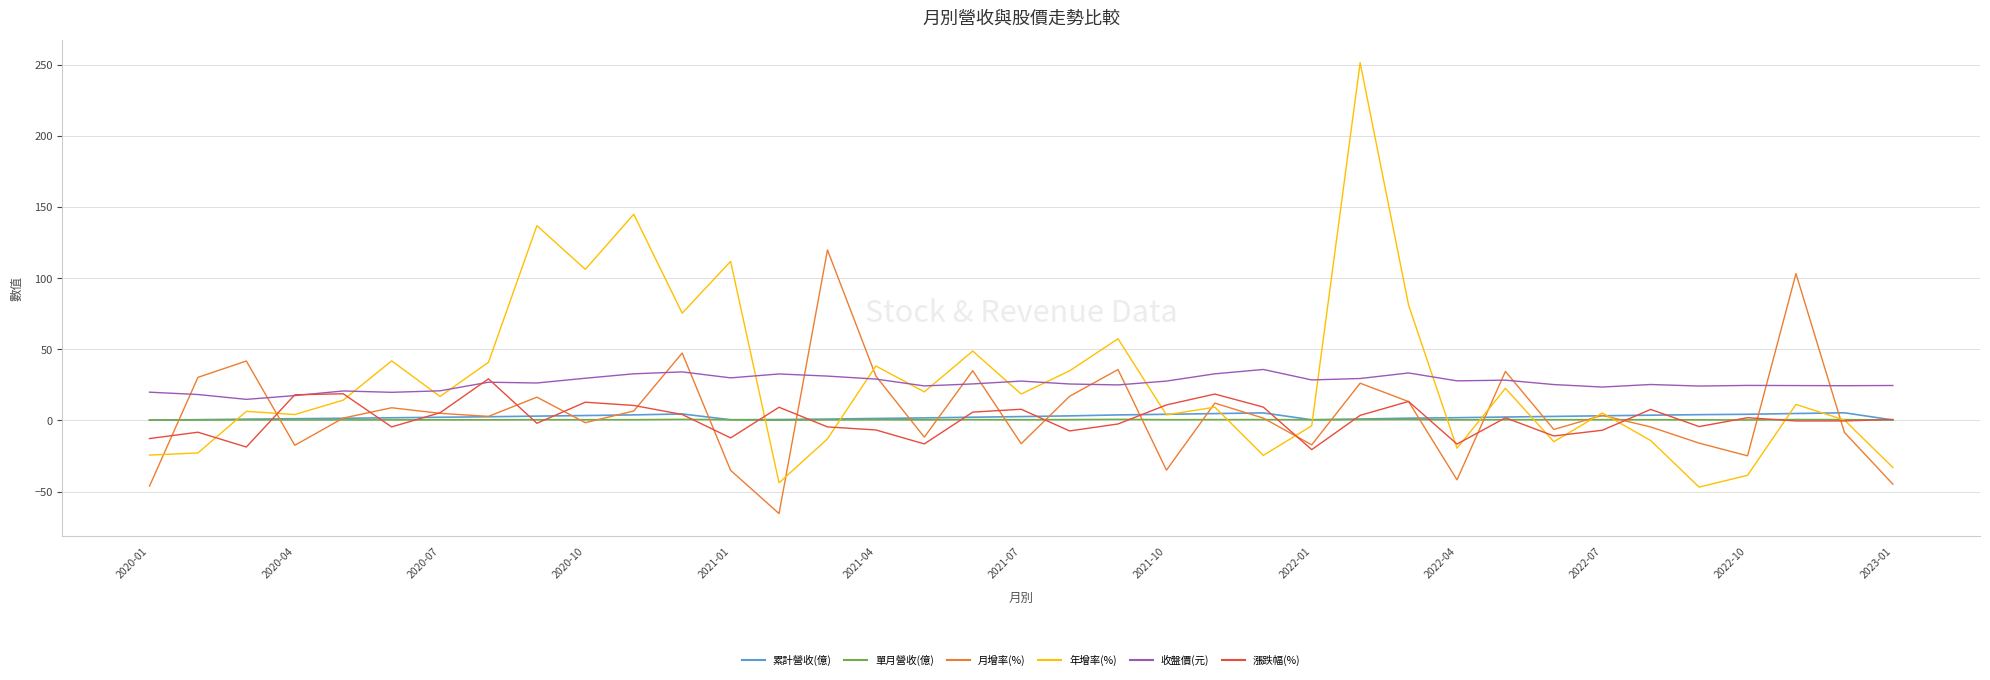

Which series has the widest spread of values?

年增率(%)